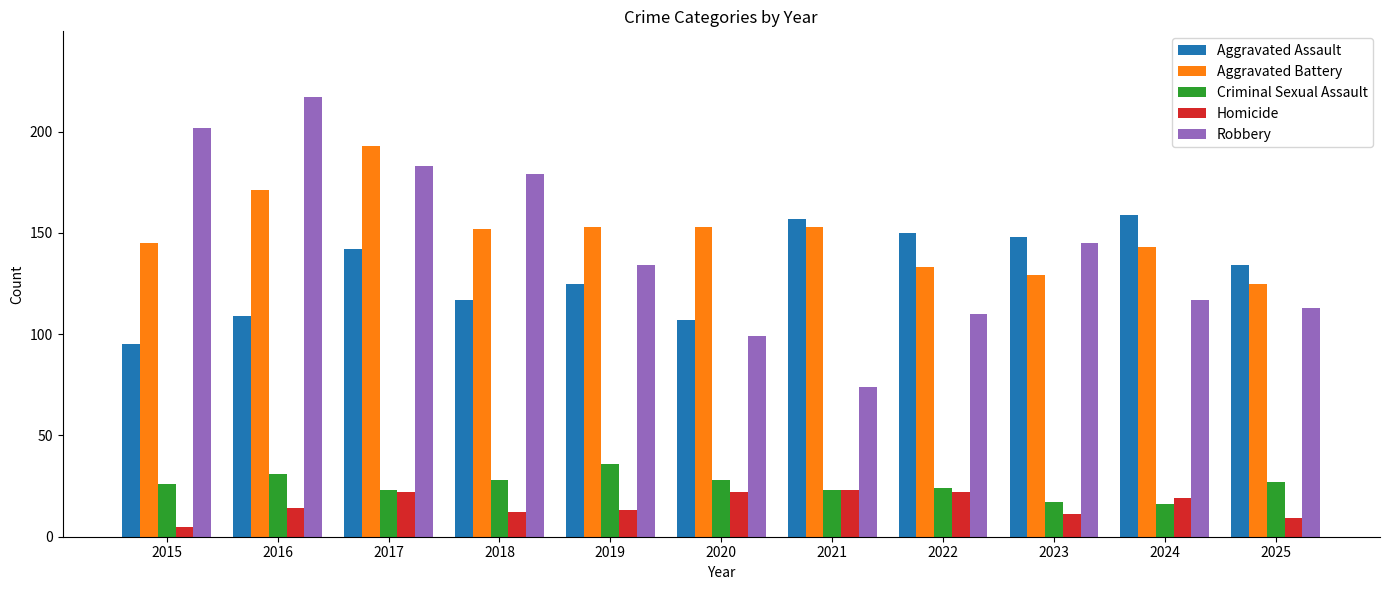

Reading left to right, extract all data points from this chart.

Aggravated Assault: 2015=95	2016=109	2017=142	2018=117	2019=125	2020=107	2021=157	2022=150	2023=148	2024=159	2025=134
Aggravated Battery: 2015=145	2016=171	2017=193	2018=152	2019=153	2020=153	2021=153	2022=133	2023=129	2024=143	2025=125
Criminal Sexual Assault: 2015=26	2016=31	2017=23	2018=28	2019=36	2020=28	2021=23	2022=24	2023=17	2024=16	2025=27
Homicide: 2015=5	2016=14	2017=22	2018=12	2019=13	2020=22	2021=23	2022=22	2023=11	2024=19	2025=9
Robbery: 2015=202	2016=217	2017=183	2018=179	2019=134	2020=99	2021=74	2022=110	2023=145	2024=117	2025=113